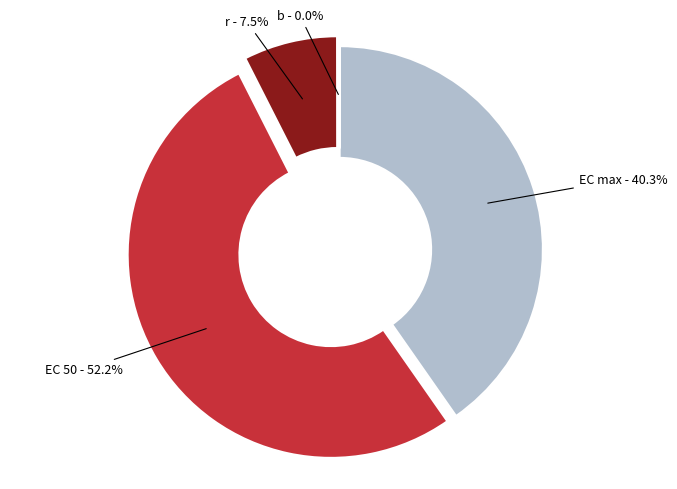

Which slice is the largest?

EC 50